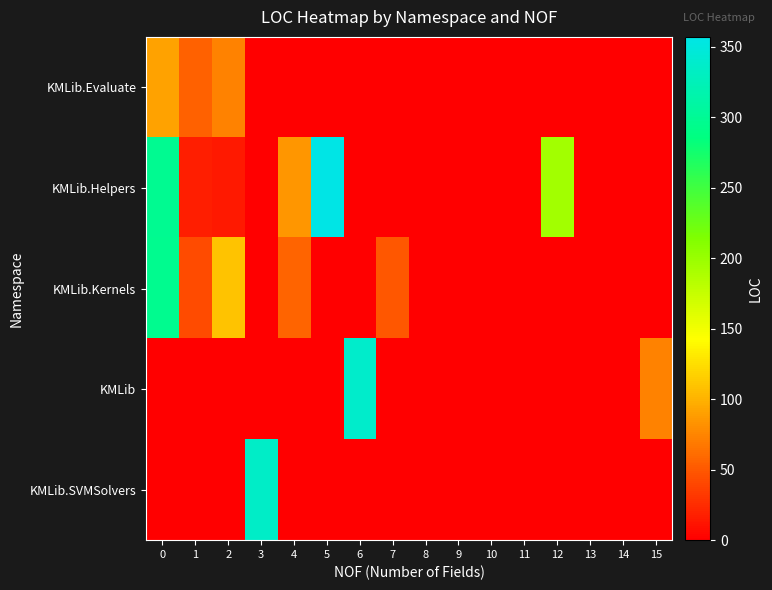

At which category does the chart reach its peak across all series?

5